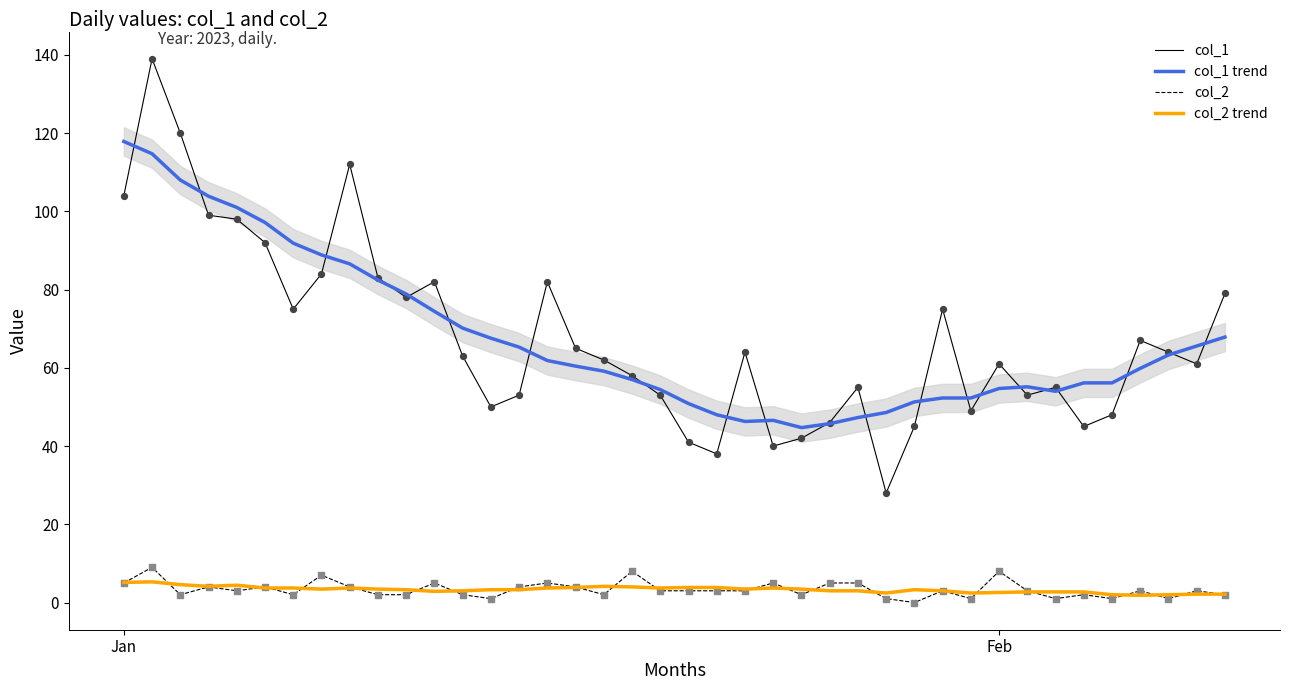

True or false: col_1 and col_2 trend intersect in this chart.

False